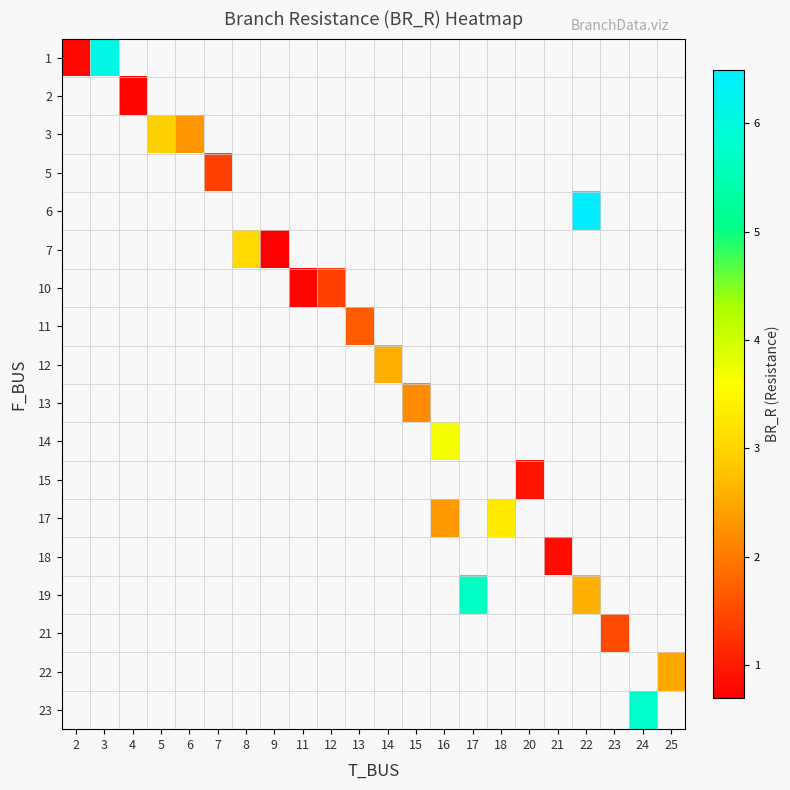

Rank the categories by row_6 value from highest to lowest.

12, 13, 14, 15, 16, 17, 18, 20, 21, 22, 23, 24, 25, 2, 3, 4, 5, 6, 7, 8, 9, 11